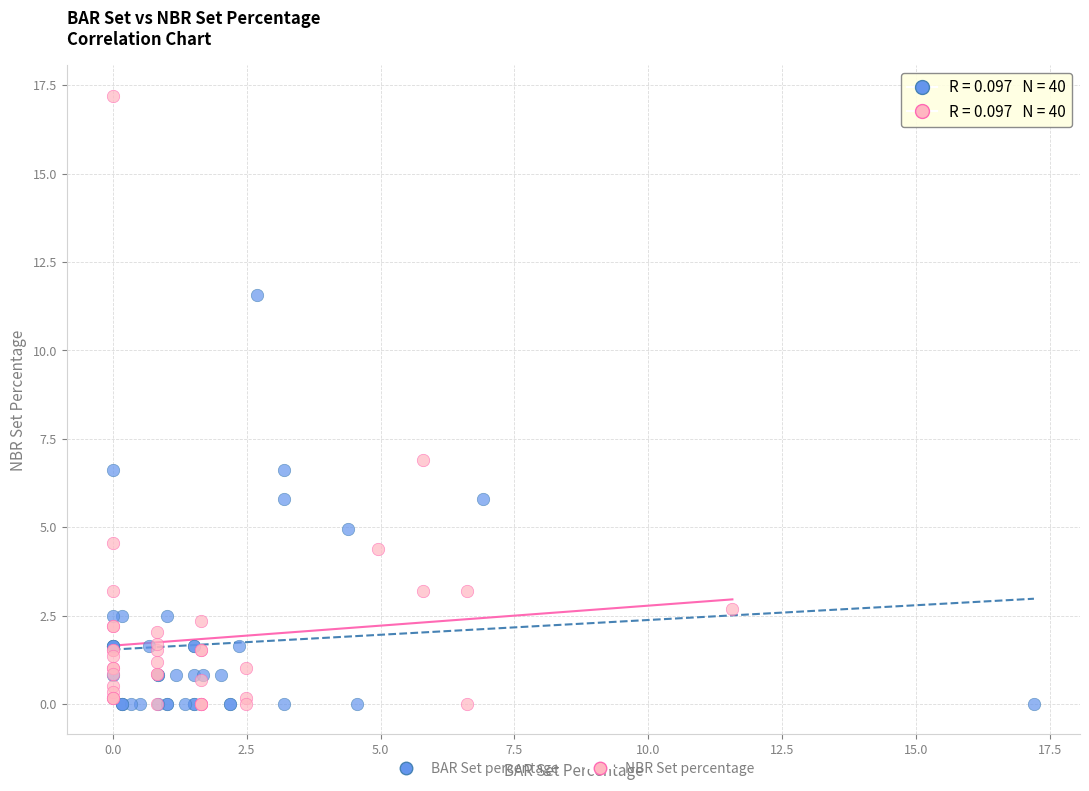

Which series has the largest Y range (max minus min)?

NBR Set percentage